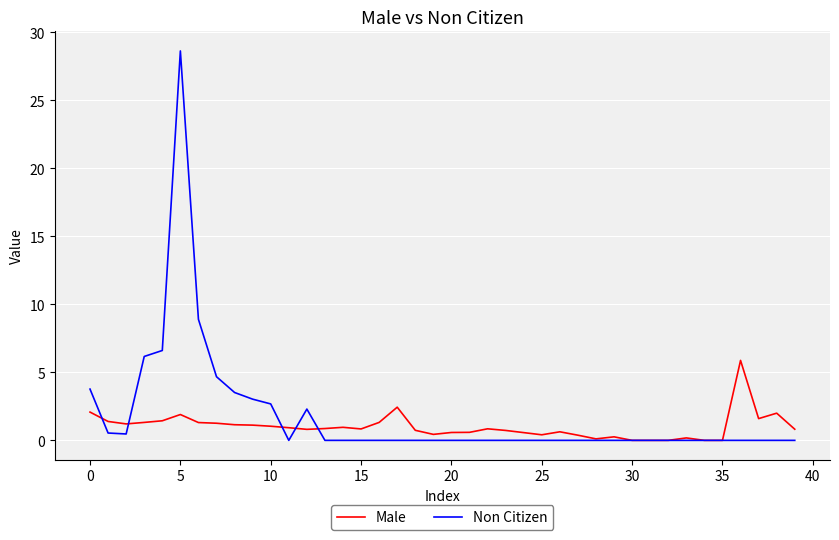

Count the number of categories in the chart.

40